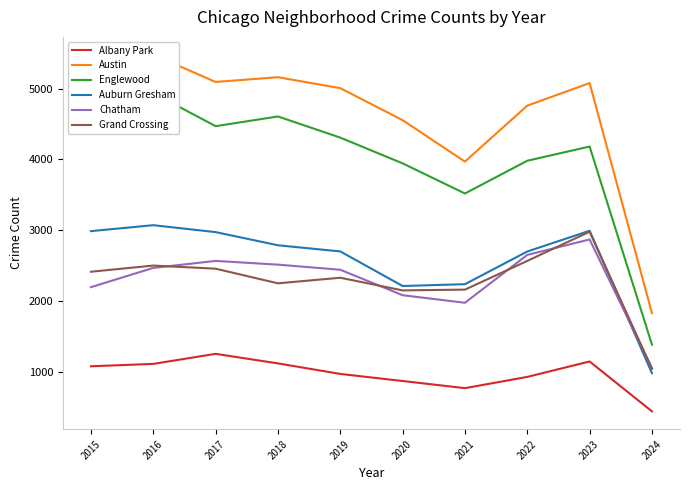

Is this an area chart (filled region under the line)?

No